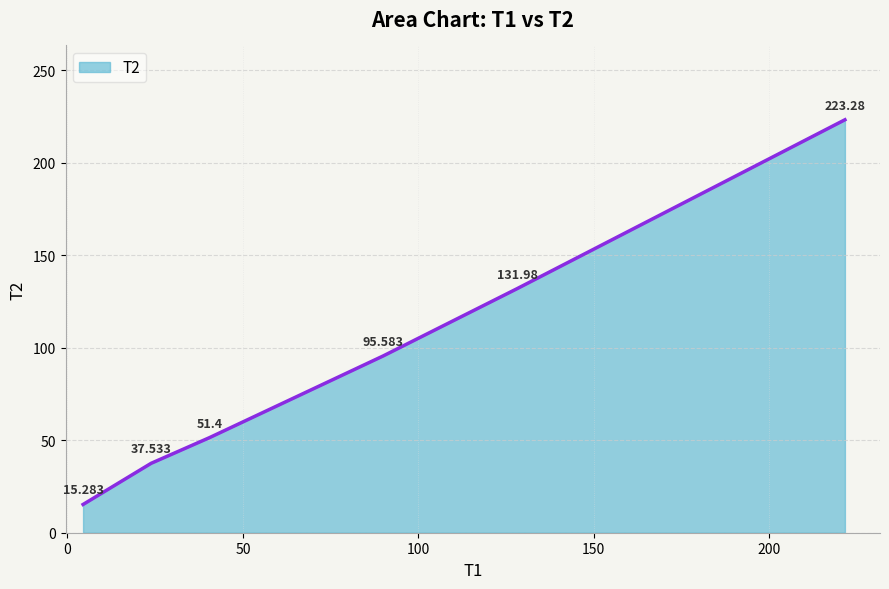

What is the greatest value displayed?

223.3